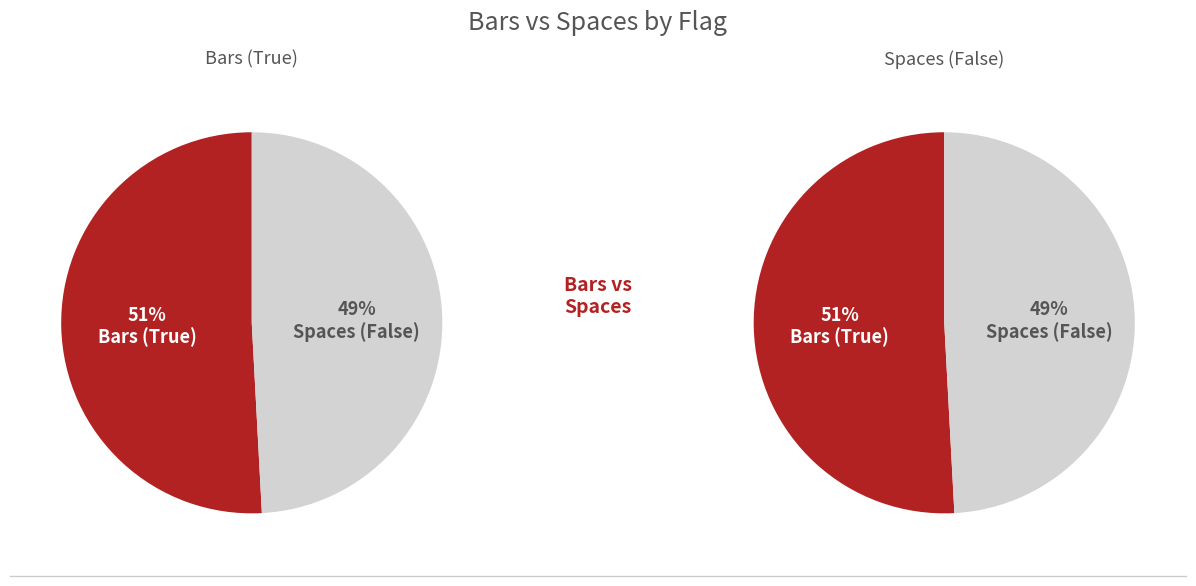

Approximately how many times larger is the value at False compared to True?

1.0